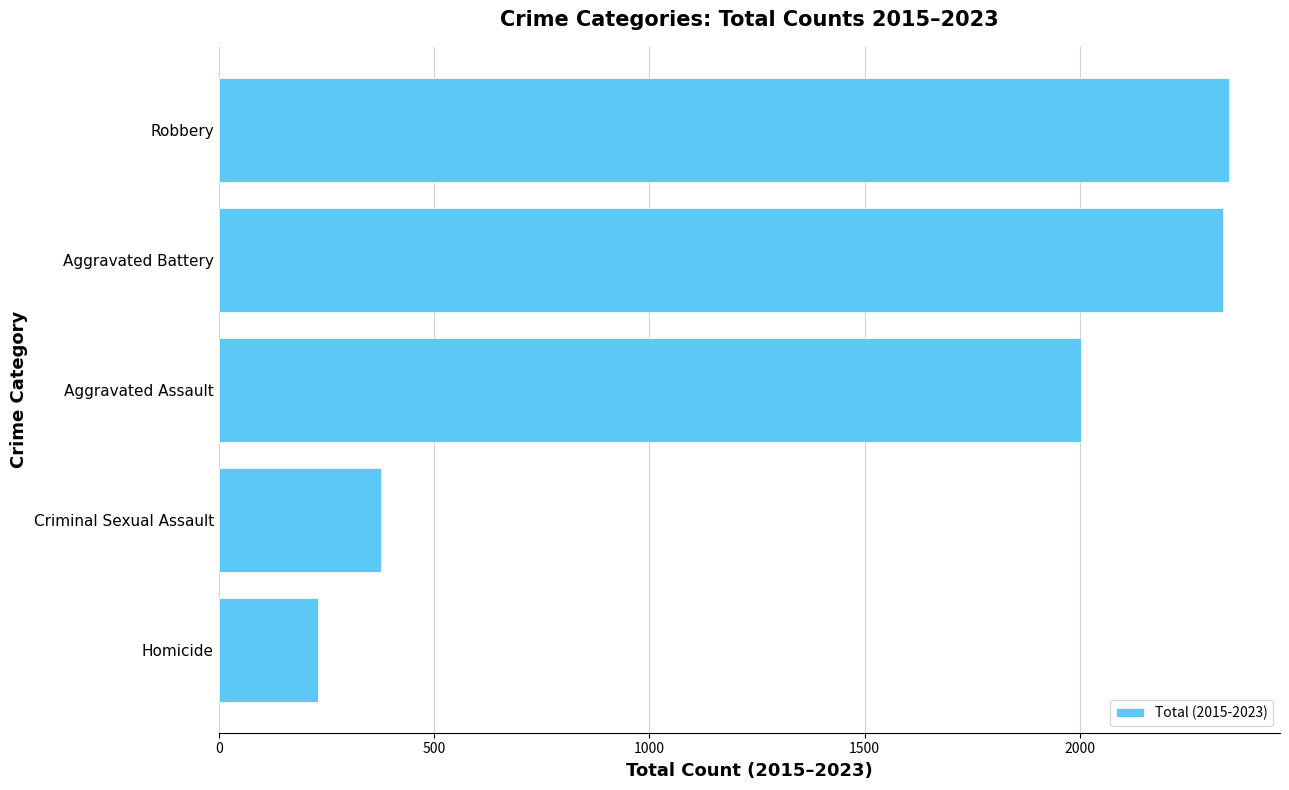

What is the greatest value displayed?

2347